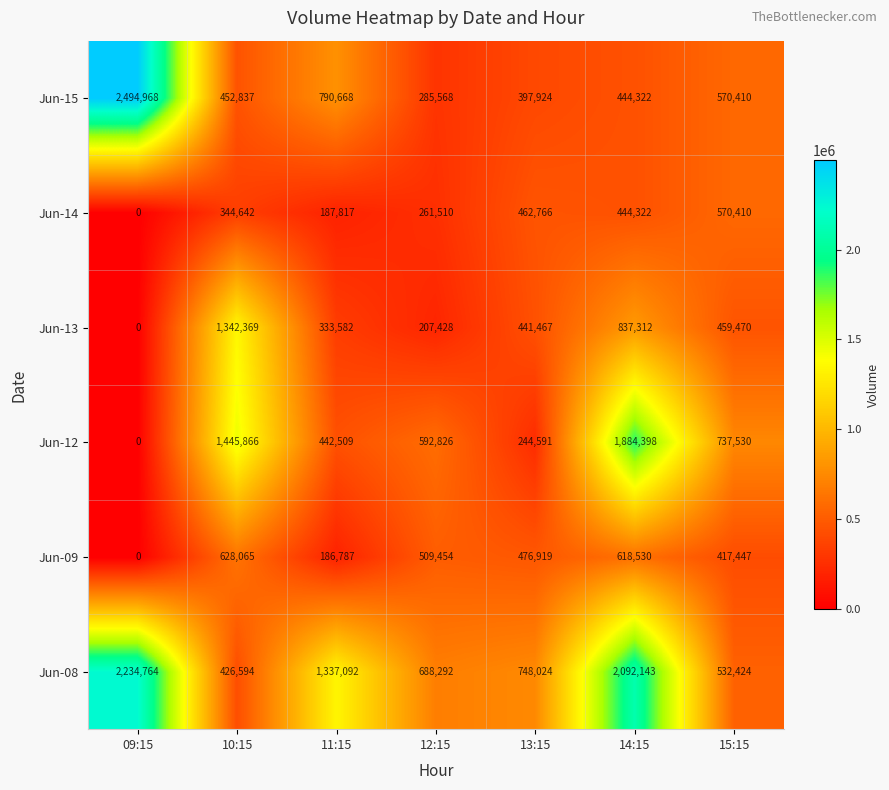

The Jun-15 series shows 444322 at 14:15. True or false?

True